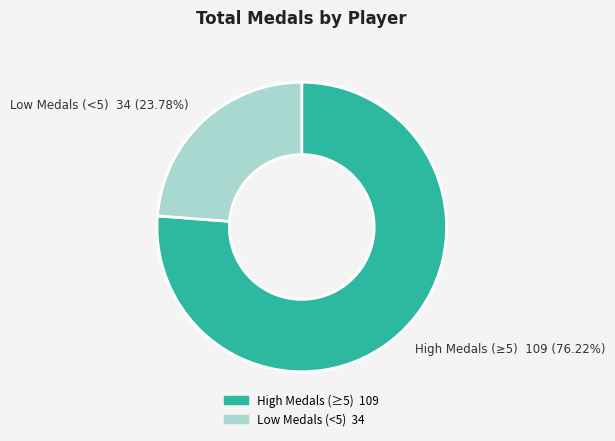

How many slices are in this pie chart?

2